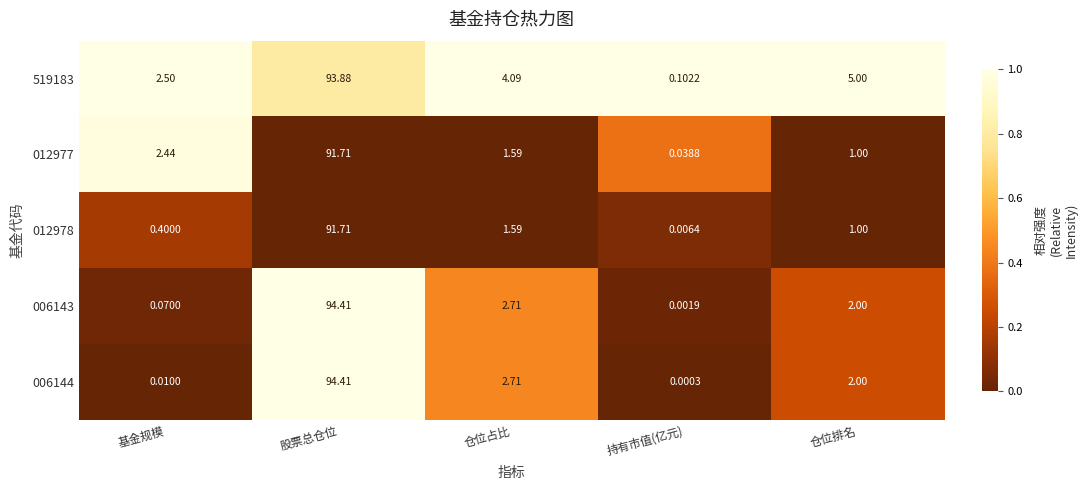

Which category has the highest value in the 519183 series?

股票总仓位